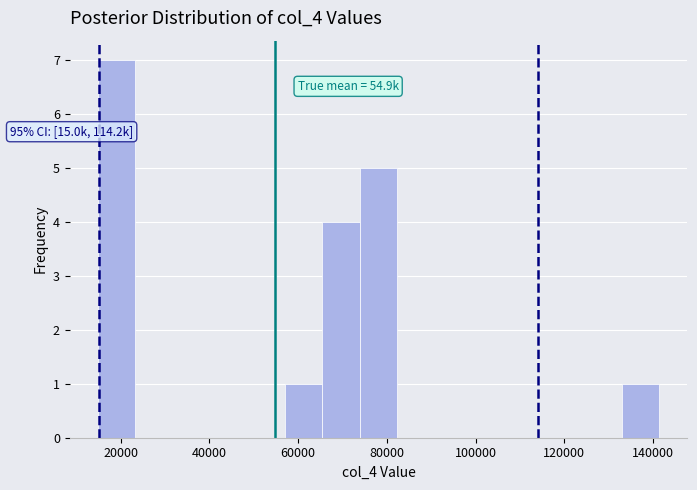

Over which range of the x-axis is the bar tallest?

14000 to 24000